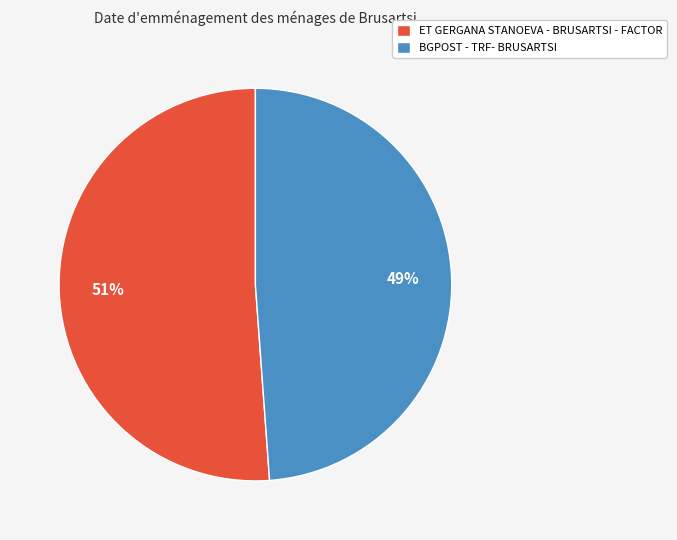

To the nearest percent, what percentage of the pie is ET GERGANA STANOEVA - BRUSARTSI - FACTOR?

51%